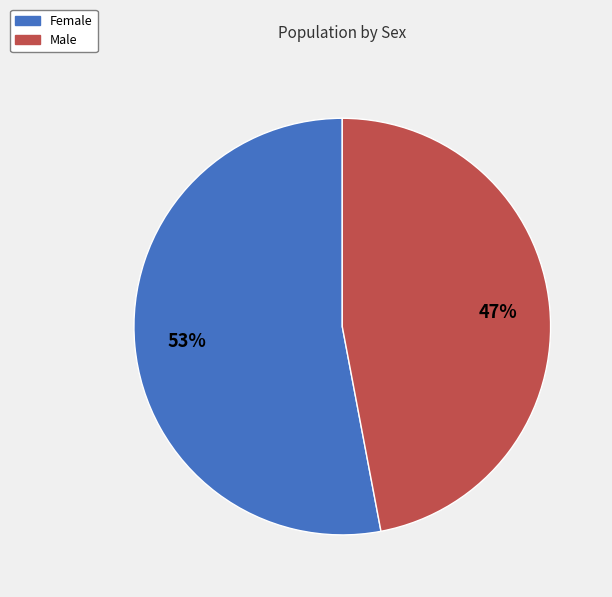

Does Female represent more than half of the total?

Yes